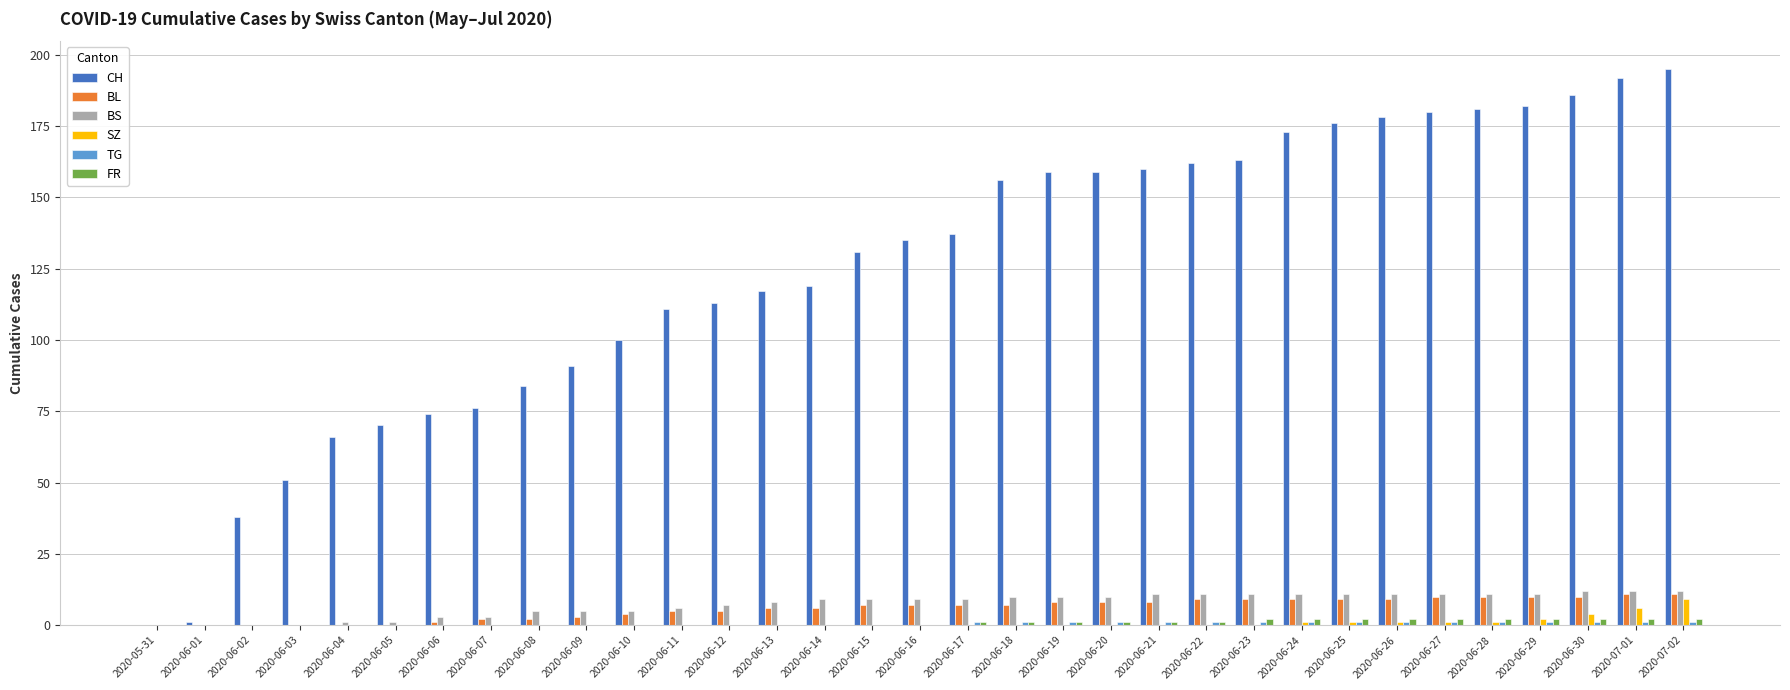

True or false: BL has a value of 4 at 2020-06-10.

True